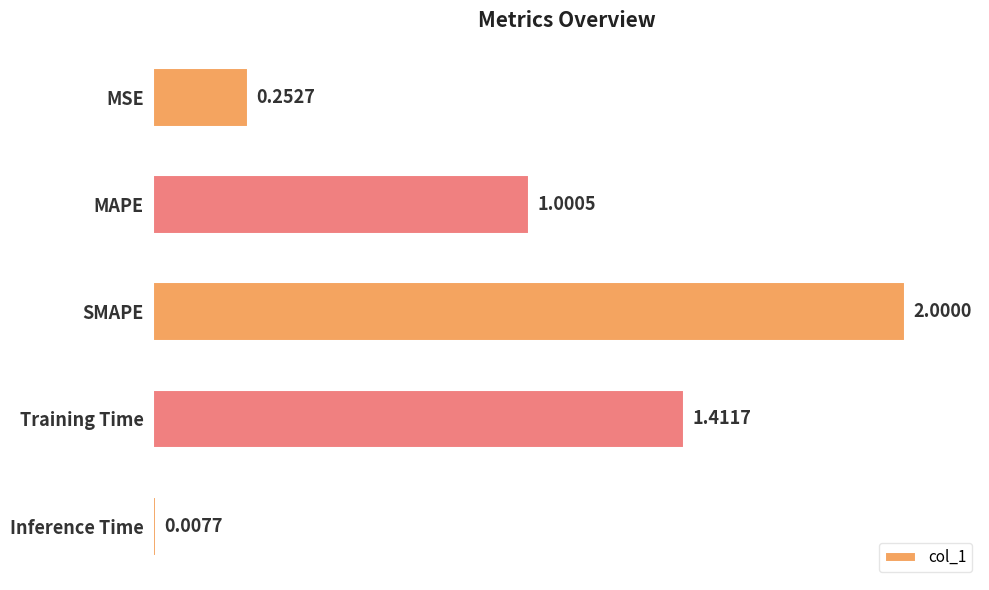

What is the sum of all values?

4.7